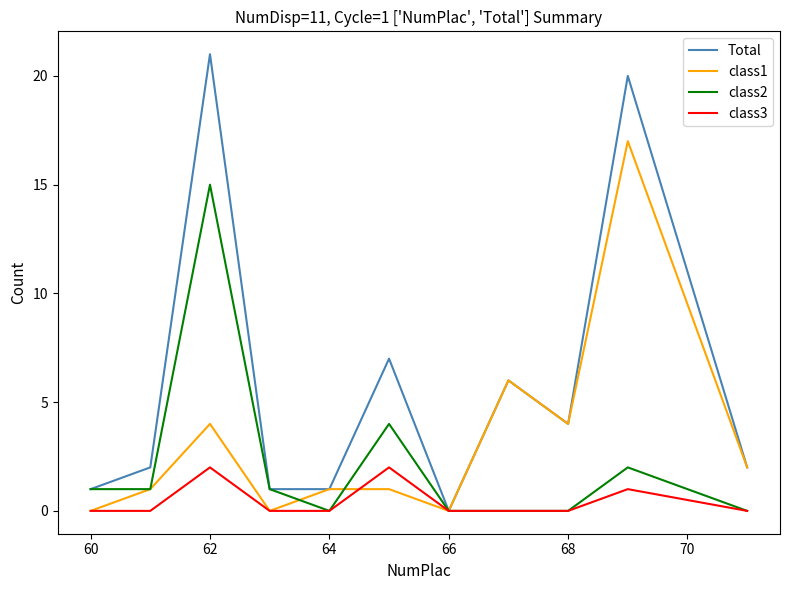

Which series has the largest range (max minus min)?

Total